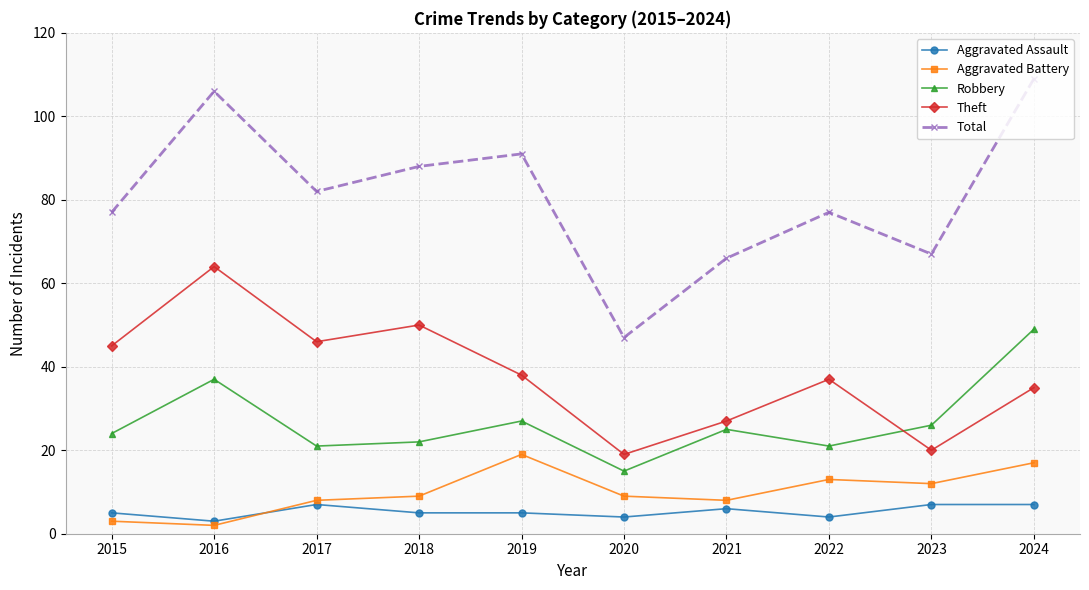

How many series are shown in this chart?

5